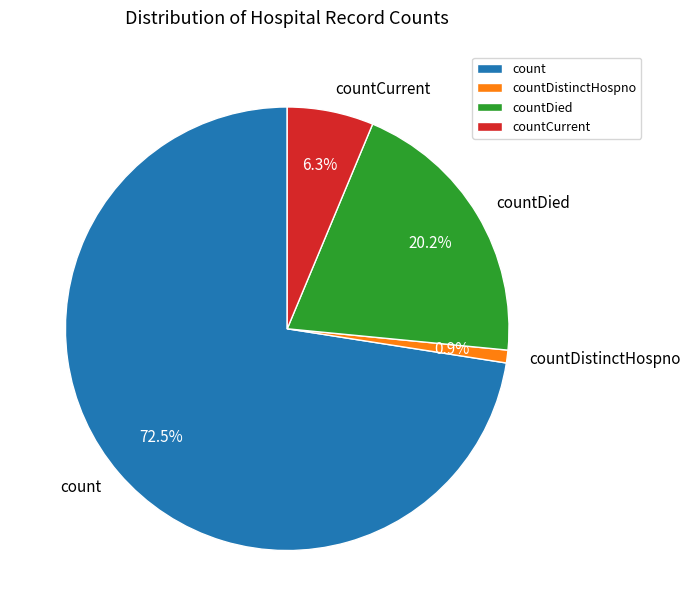

Is it true that countDied is 13% of the pie?

False